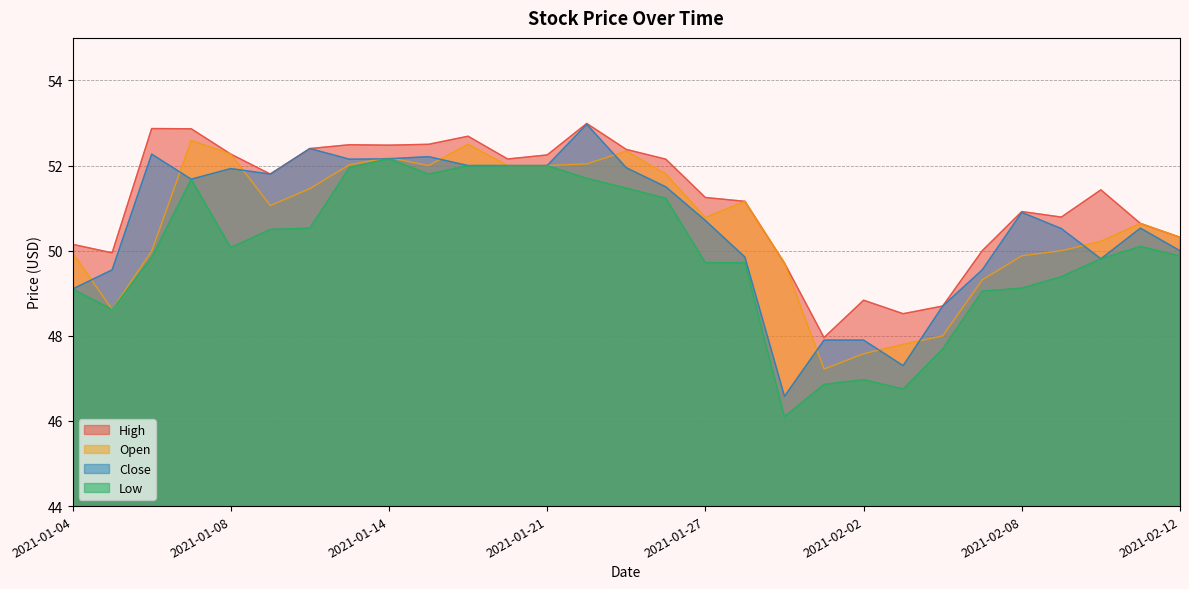

Which series has the largest total across all categories?

High